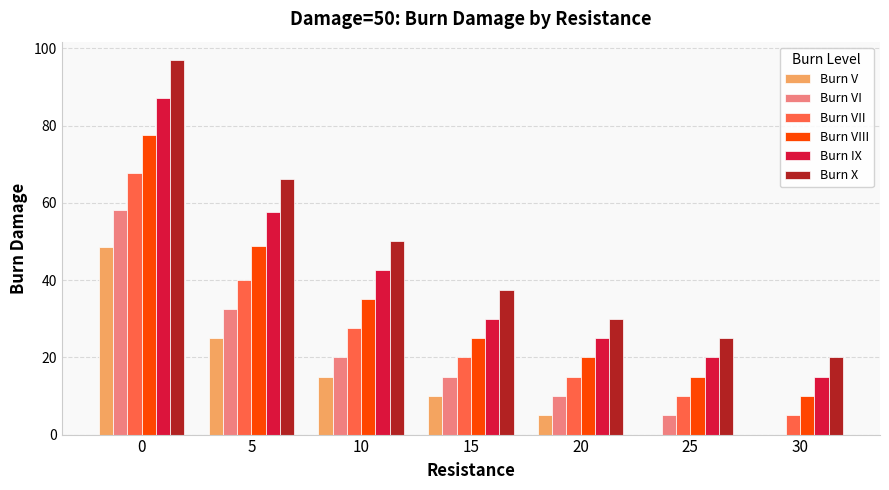

Which series has the largest range (max minus min)?

Burn X